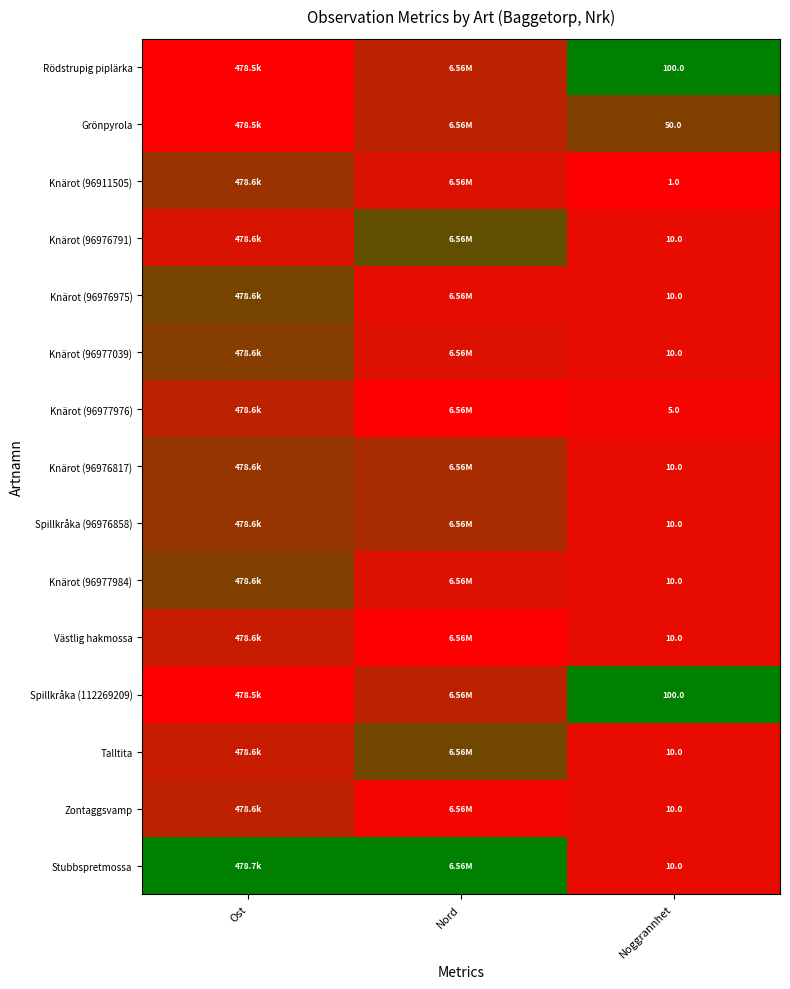

Count the number of categories in the chart.

3